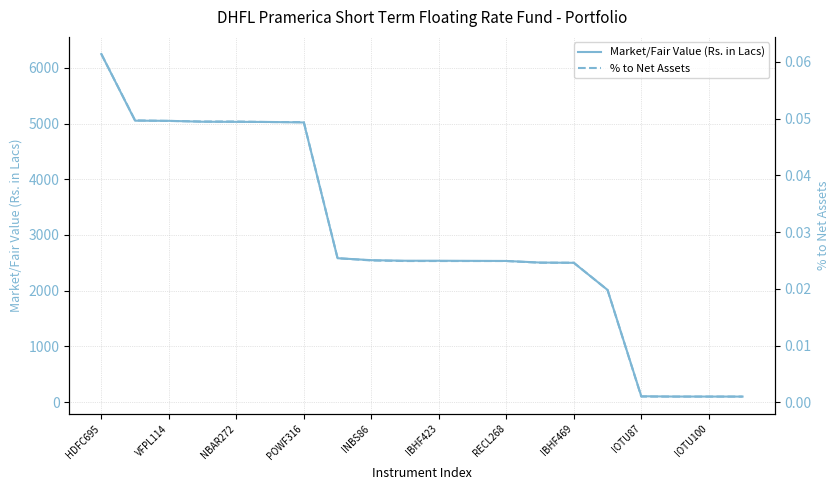

What is the difference between the maximum and minimum values in the Market/Fair Value (Rs. in Lacs) series?

6153.3